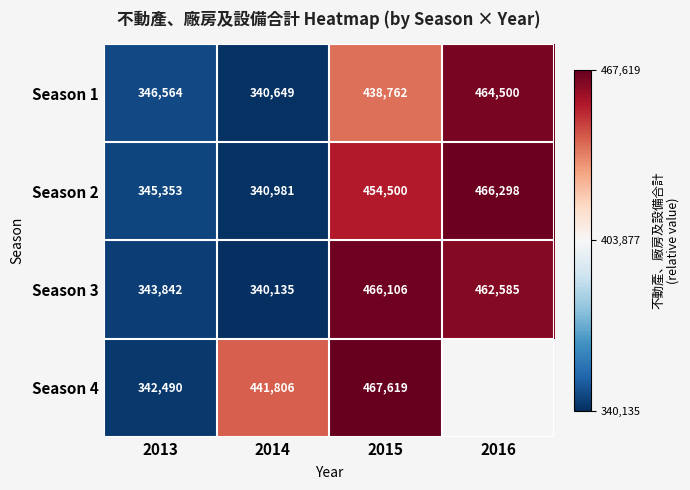

Which category has the highest value in the Season 2 series?

2016